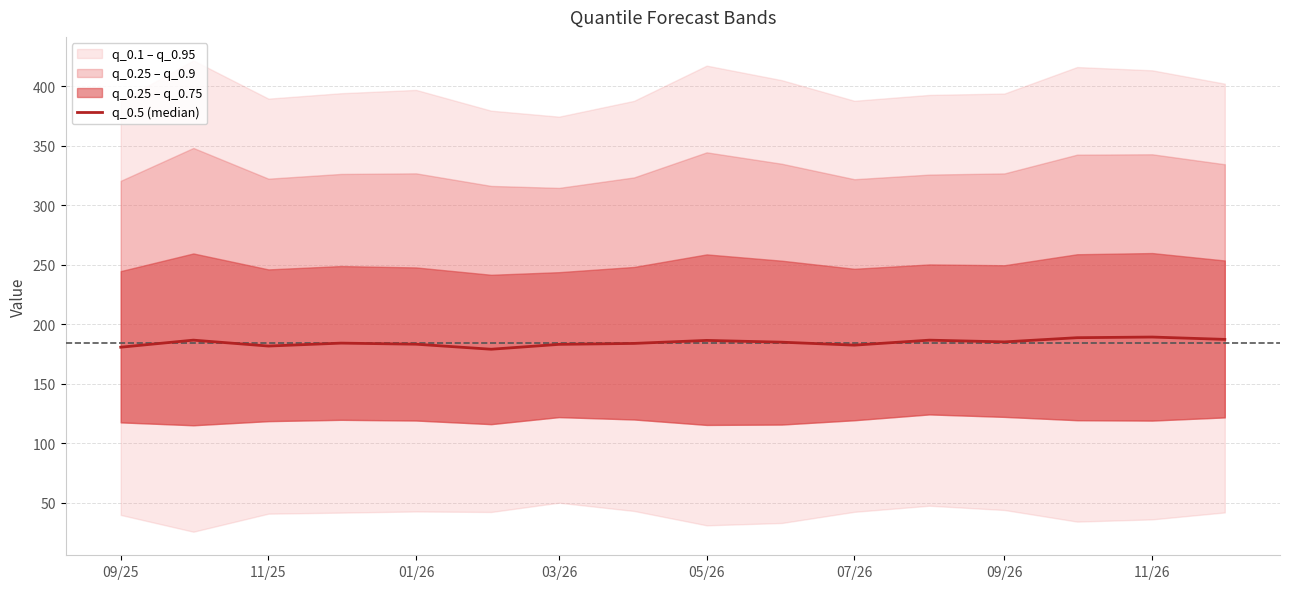

Does the chart display data point markers on the line(s)?

No